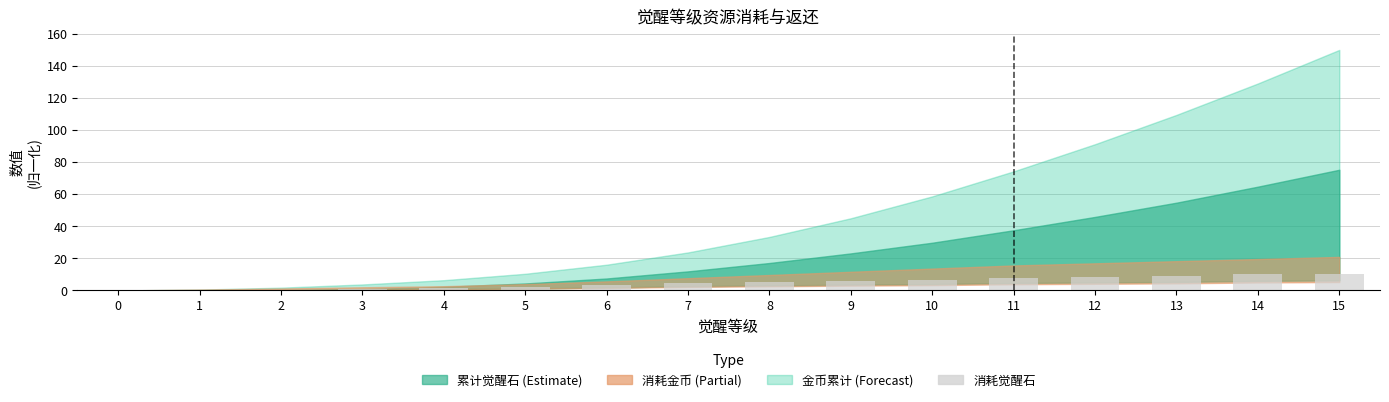

What is the greatest value displayed?

10.5